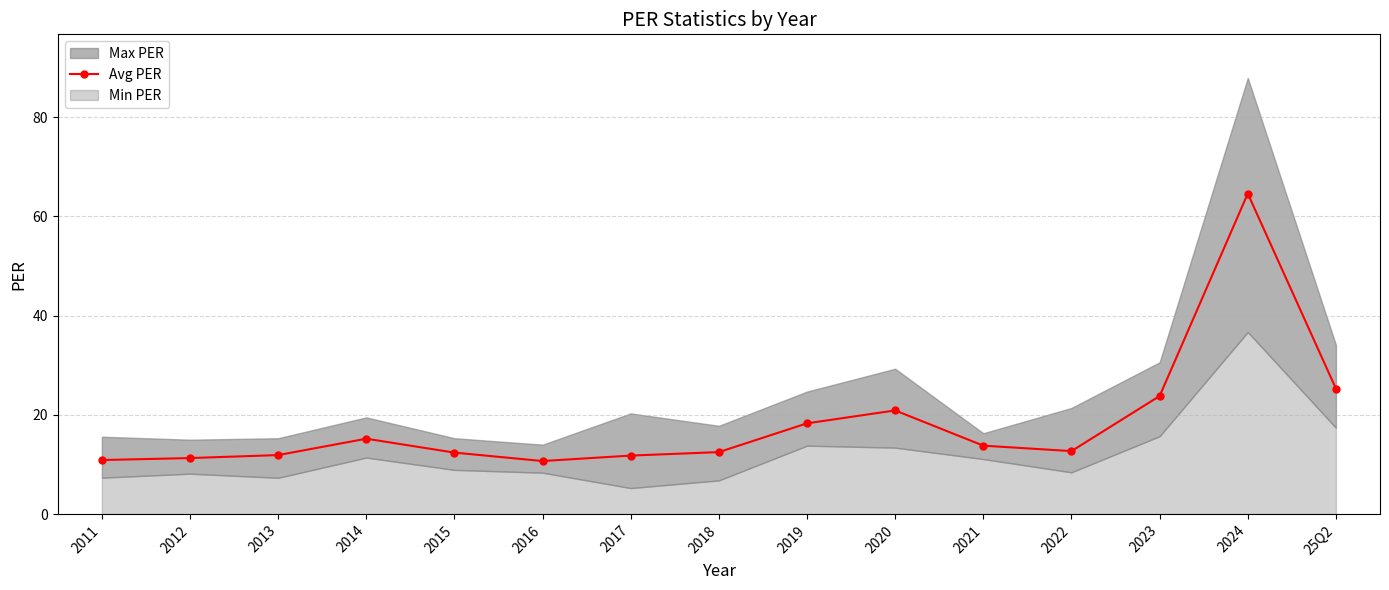

Approximately how many times larger is the value at 2011 compared to 2017?

0.9